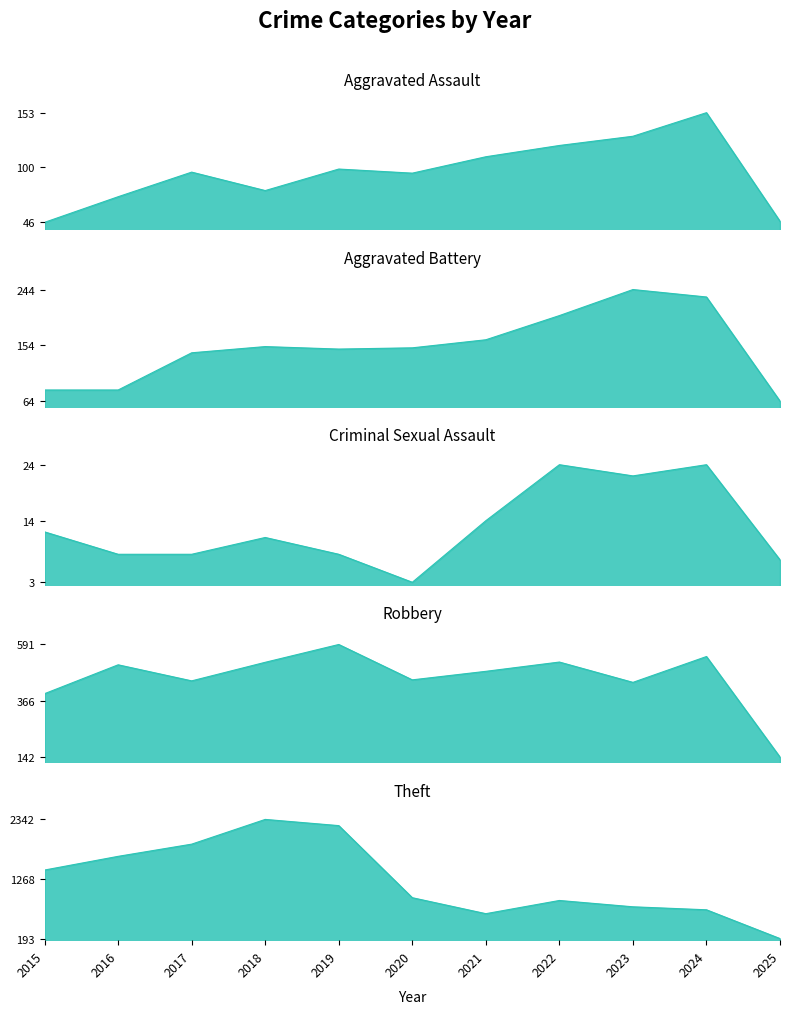

Reading left to right, what are all the values shown in this chart?

Aggravated Assault: 46	71	95	77	98	94	110	121	130	153	47
Aggravated Battery: 82	82	142	152	148	150	163	202	244	232	64
Criminal Sexual Assault: 12	8	8	11	8	3	14	24	22	24	7
Robbery: 395	510	446	520	591	450	484	521	440	543	142
Theft: 1429	1676	1896	2342	2230	930	642	880	766	712	193